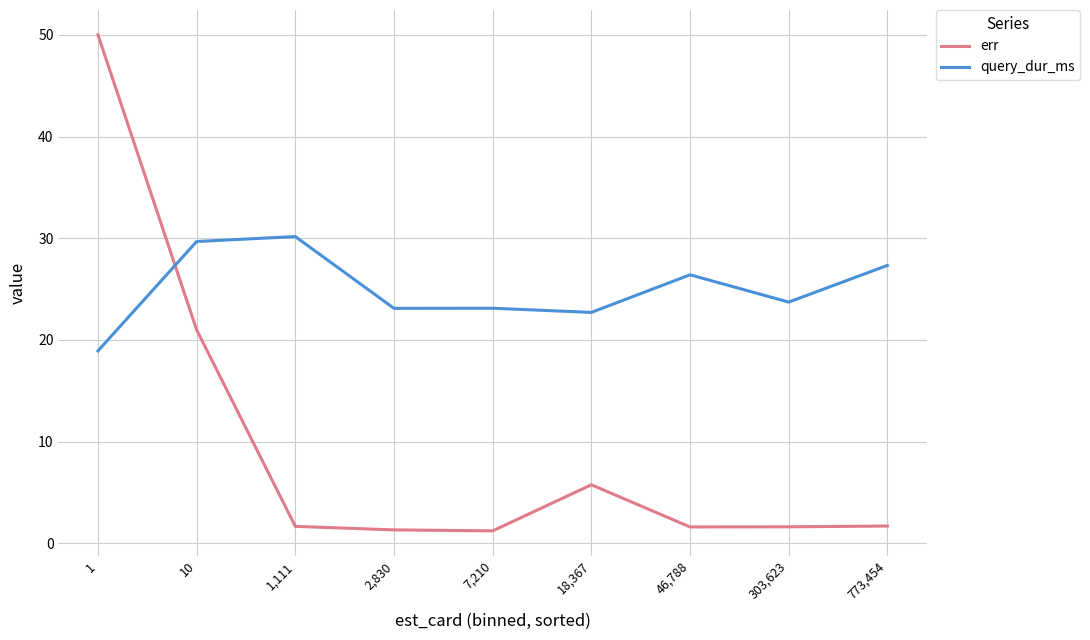

What is the difference between the maximum and minimum values in the query_dur_ms series?

11.2